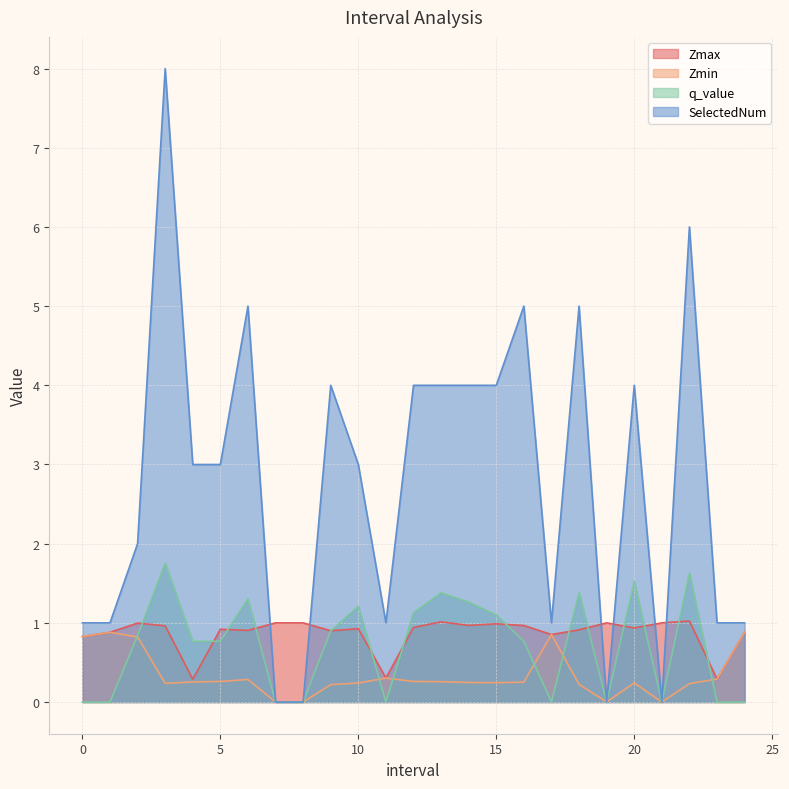

How many intersections are there between Zmax and q_value?

14